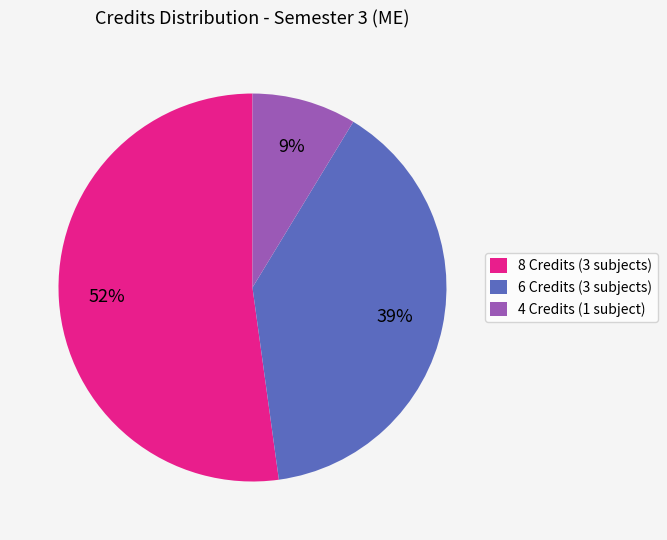

Count the number of slices in the pie.

3